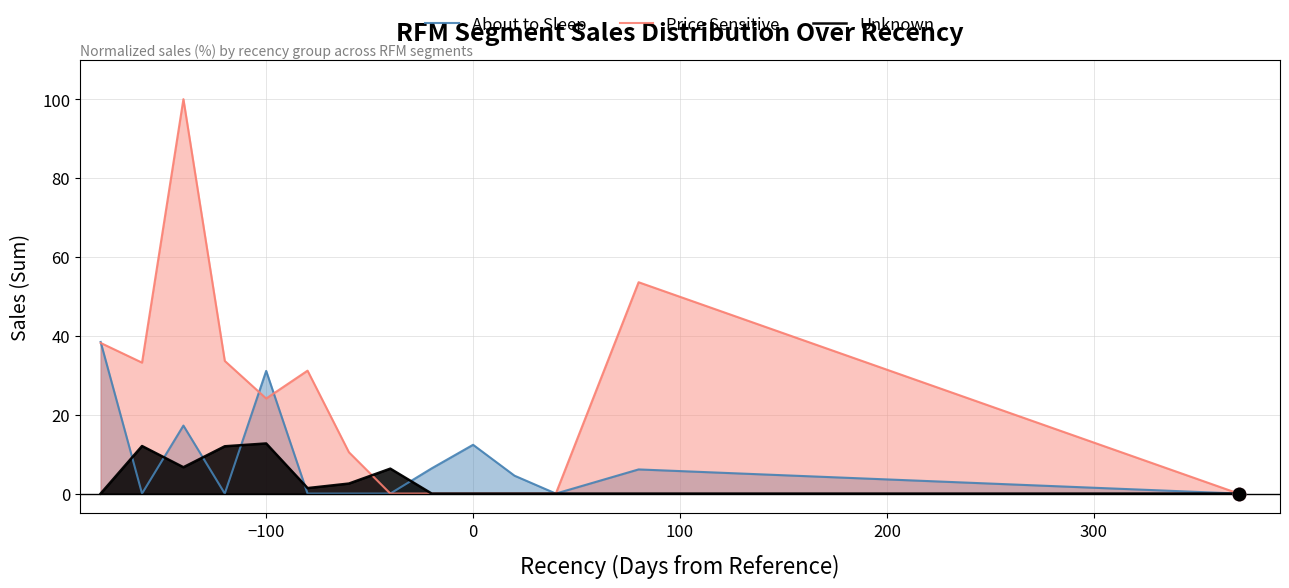

Which series has the largest total across all categories?

Price Sensitive